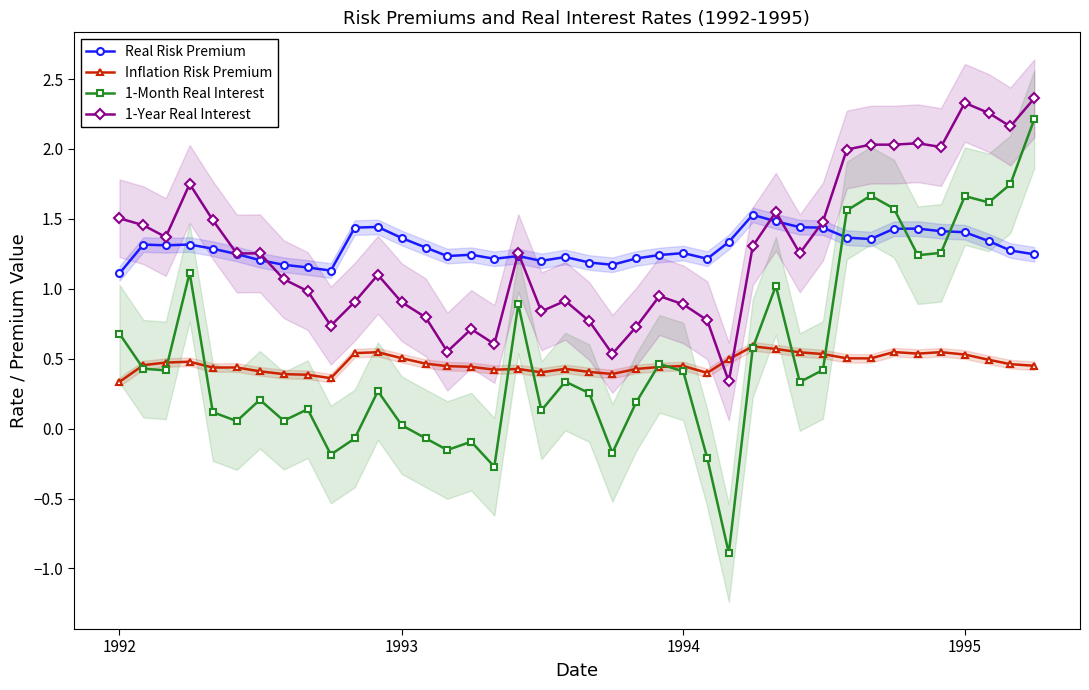

Count the number of categories in the chart.

40